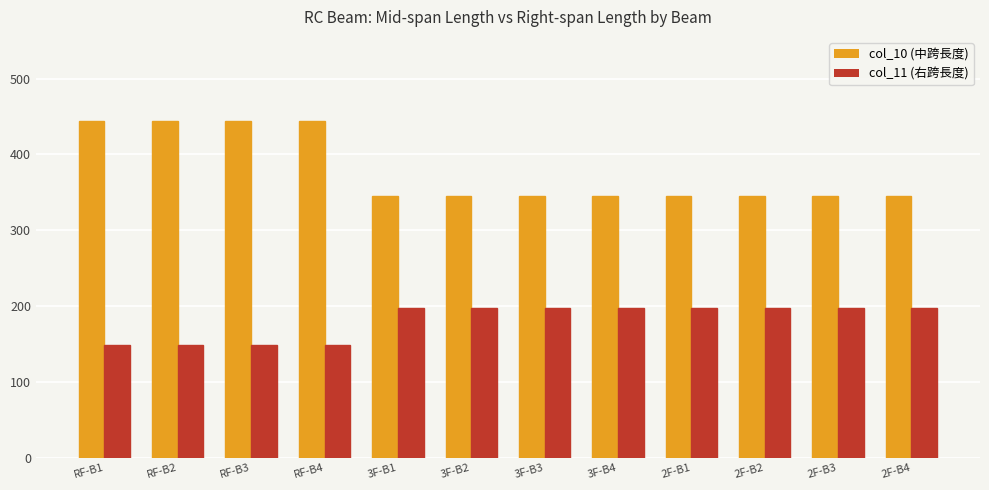

Which series has the largest range (max minus min)?

col_10 (中跨長度)